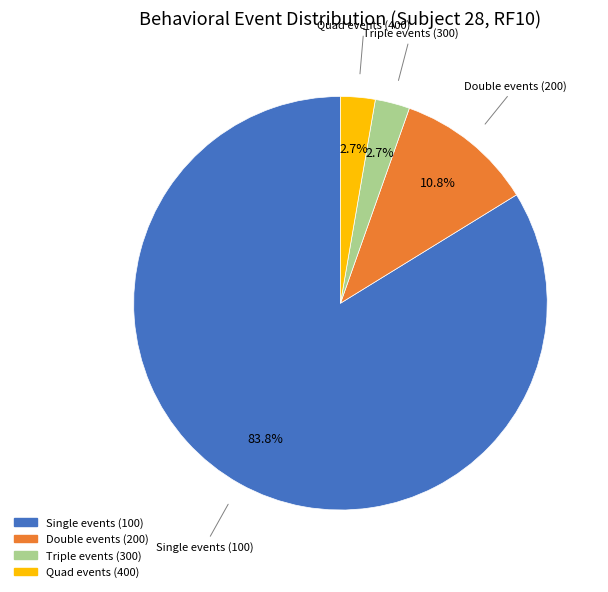

Is there any slice that represents more than half of the pie?

Yes